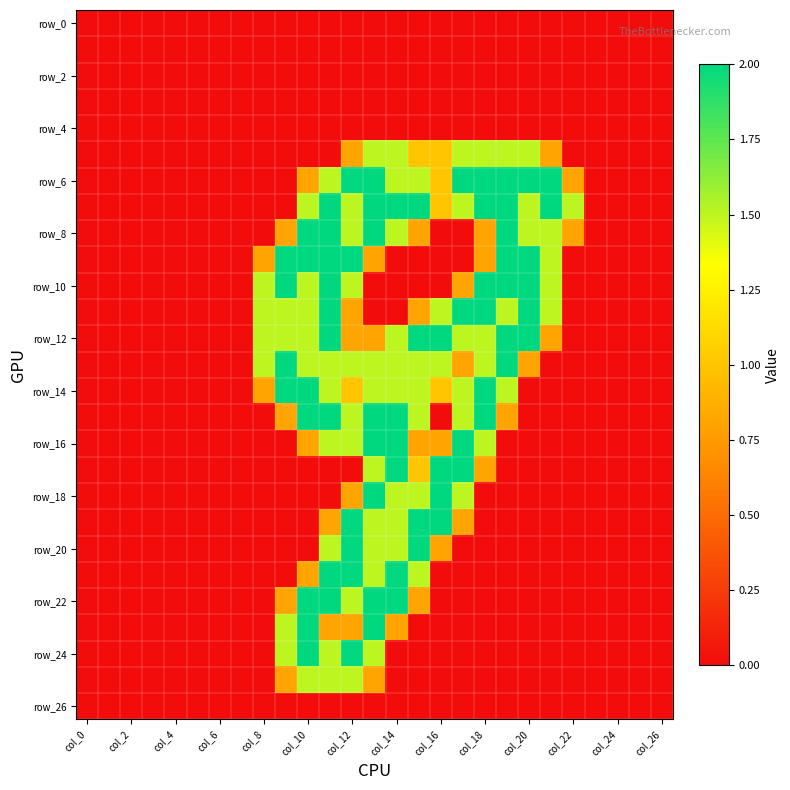

Which series has the largest range (max minus min)?

row_6